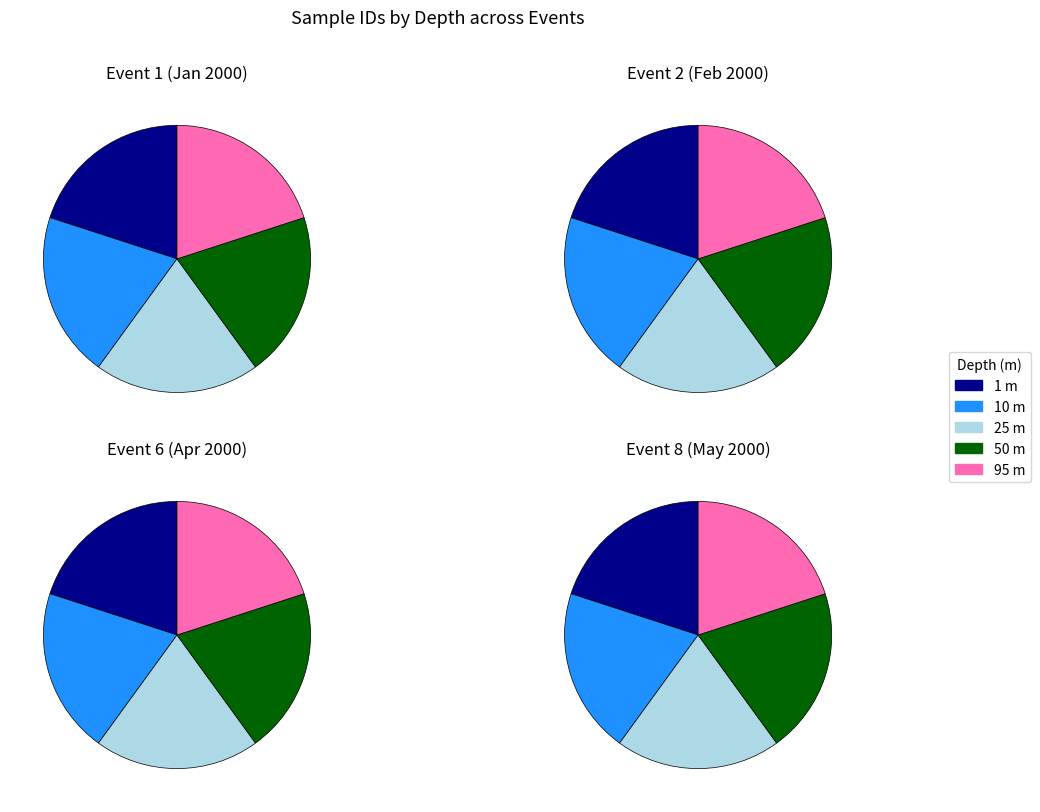

Does 50 account for over 50% of the chart?

No